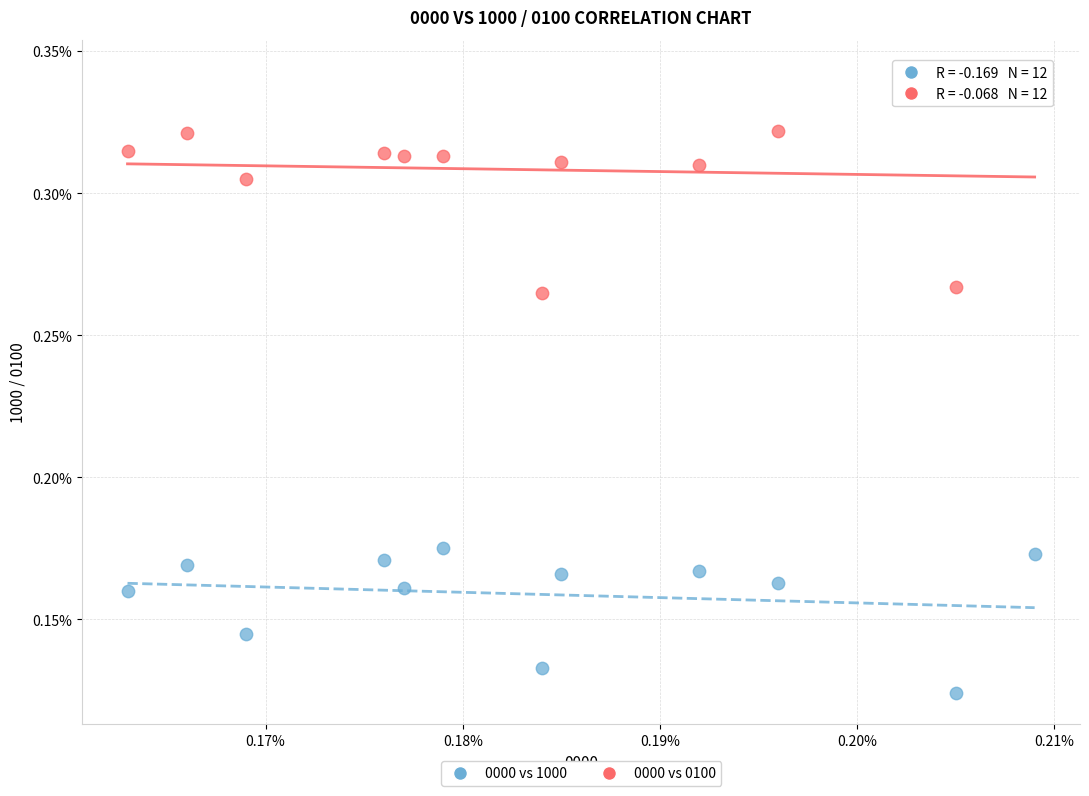

Which series has the largest Y range (max minus min)?

0000 vs 0100